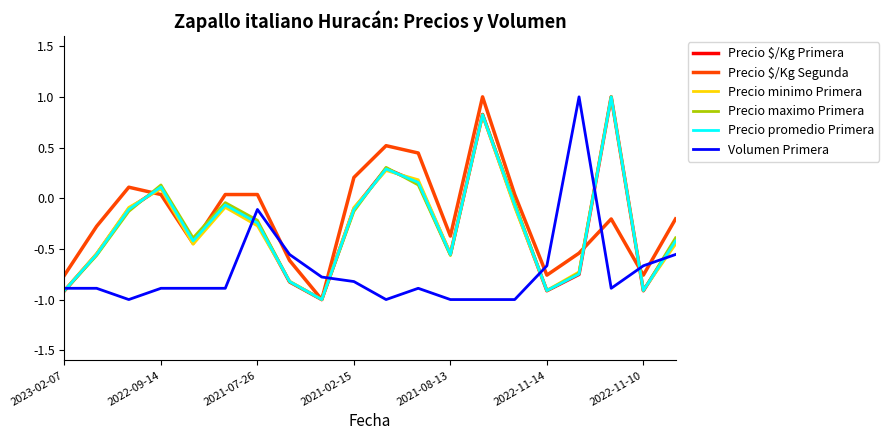

What is the minimum value for Precio $/Kg Segunda?

-1.0